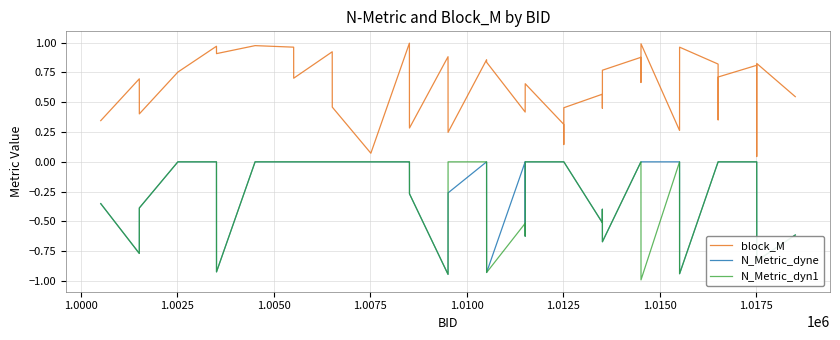

True or false: block_M and N_Metric_dyne intersect in this chart.

False